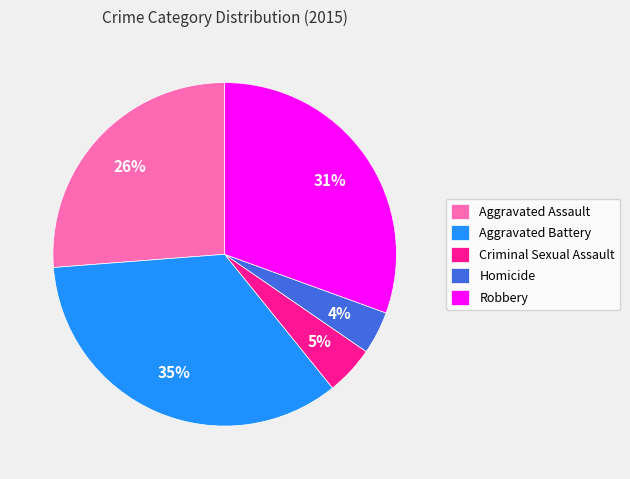

Which slice is the largest?

Aggravated Battery